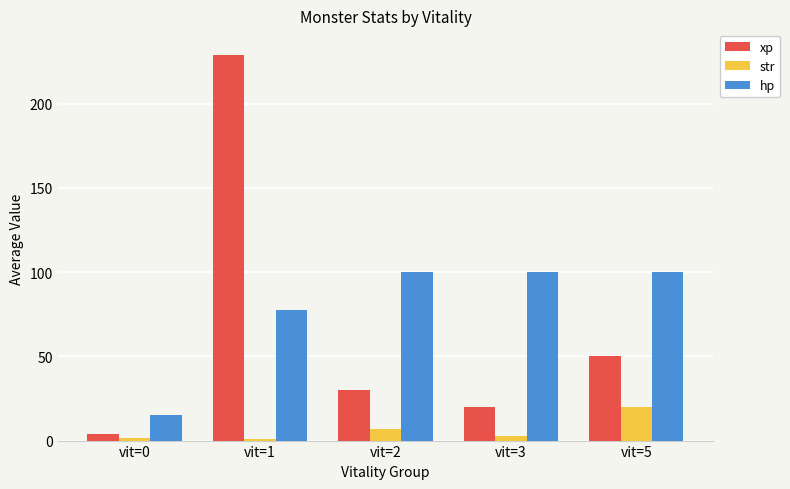

At which label does str first exceed 3?

vit=2